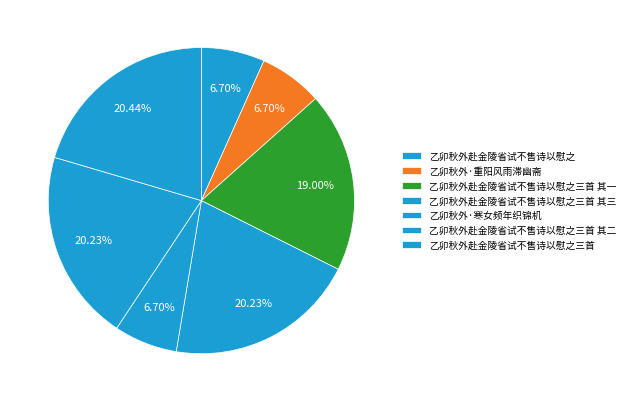

To the nearest percent, what portion does 乙卯秋外赴金陵省试不售诗以慰之三首 其一 represent?

19%